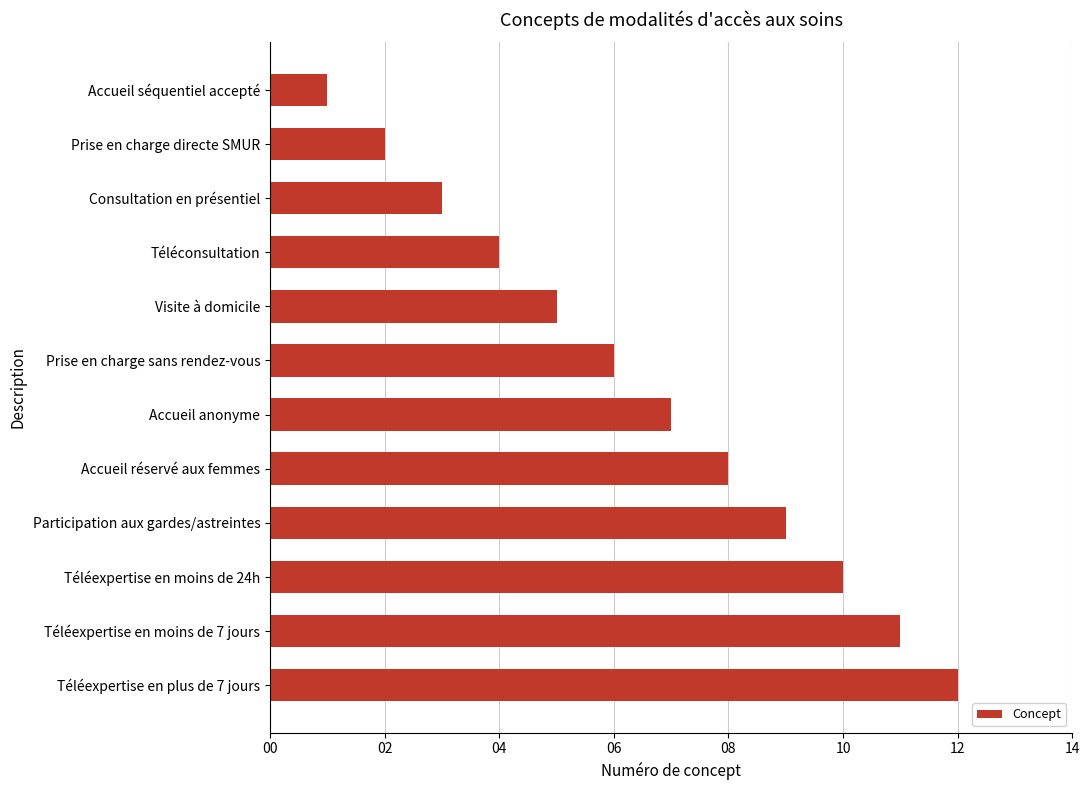

What position from the bottom is Participation aux gardes/astreintes?

4